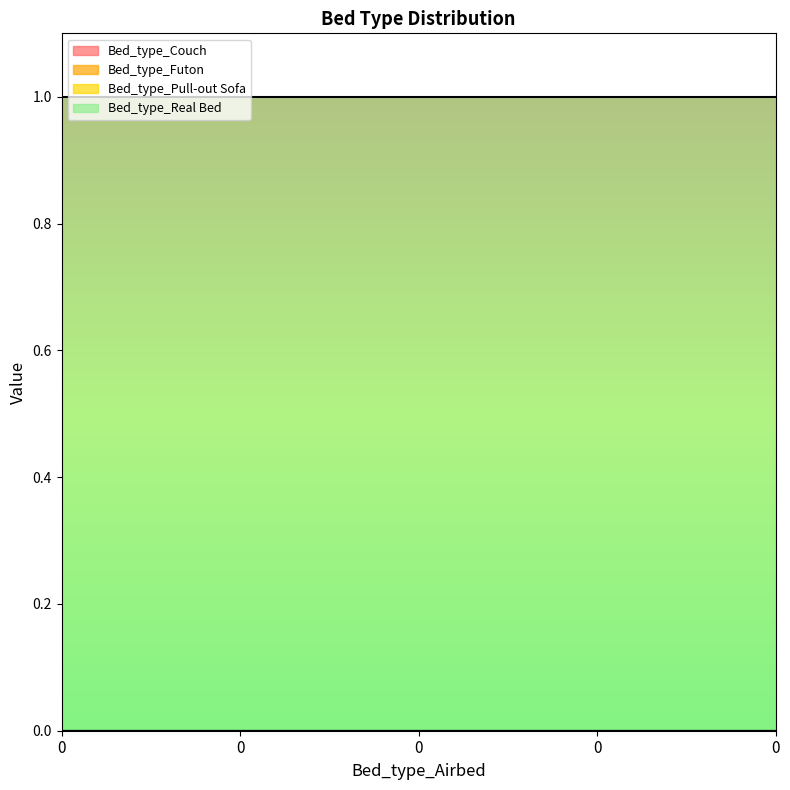

Is the value of Bed_type_Pull-out Sofa at 0 greater than the value of Bed_type_Futon at 0?

No